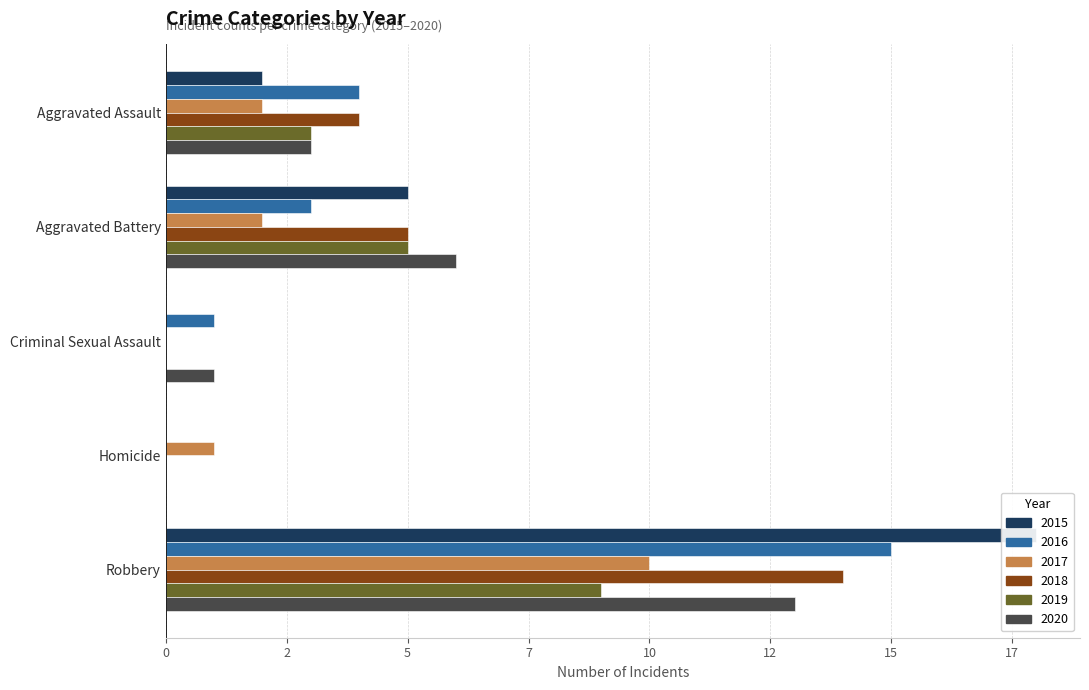

Reading left to right, list all the values displayed in this chart.

2015: Aggravated Assault=2	Aggravated Battery=5	Criminal Sexual Assault=0	Homicide=0	Robbery=18
2016: Aggravated Assault=4	Aggravated Battery=3	Criminal Sexual Assault=1	Homicide=0	Robbery=15
2017: Aggravated Assault=2	Aggravated Battery=2	Criminal Sexual Assault=0	Homicide=1	Robbery=10
2018: Aggravated Assault=4	Aggravated Battery=5	Criminal Sexual Assault=0	Homicide=0	Robbery=14
2019: Aggravated Assault=3	Aggravated Battery=5	Criminal Sexual Assault=0	Homicide=0	Robbery=9
2020: Aggravated Assault=3	Aggravated Battery=6	Criminal Sexual Assault=1	Homicide=0	Robbery=13